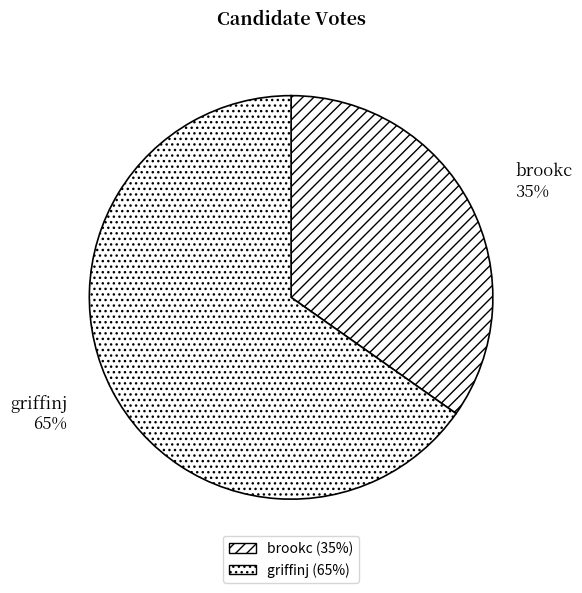

Count the number of slices in the pie.

2